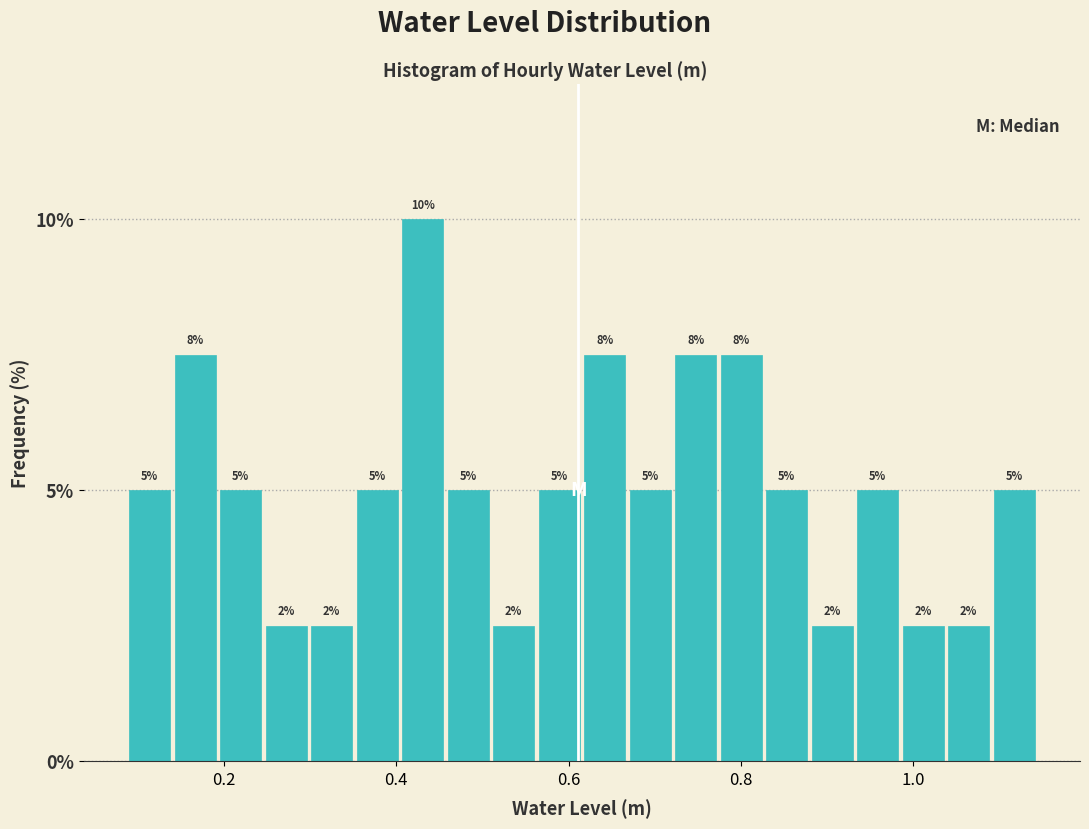

Around what value on the x-axis is the tallest bar? Give the approximate position of its centre, as read against the axis.

0.44